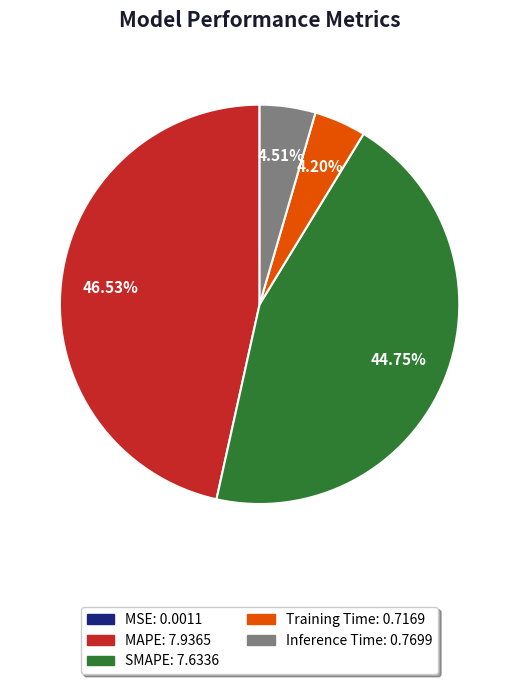

Between MAPE: 7.9365 and Inference Time: 0.7699, which is larger?

MAPE: 7.9365